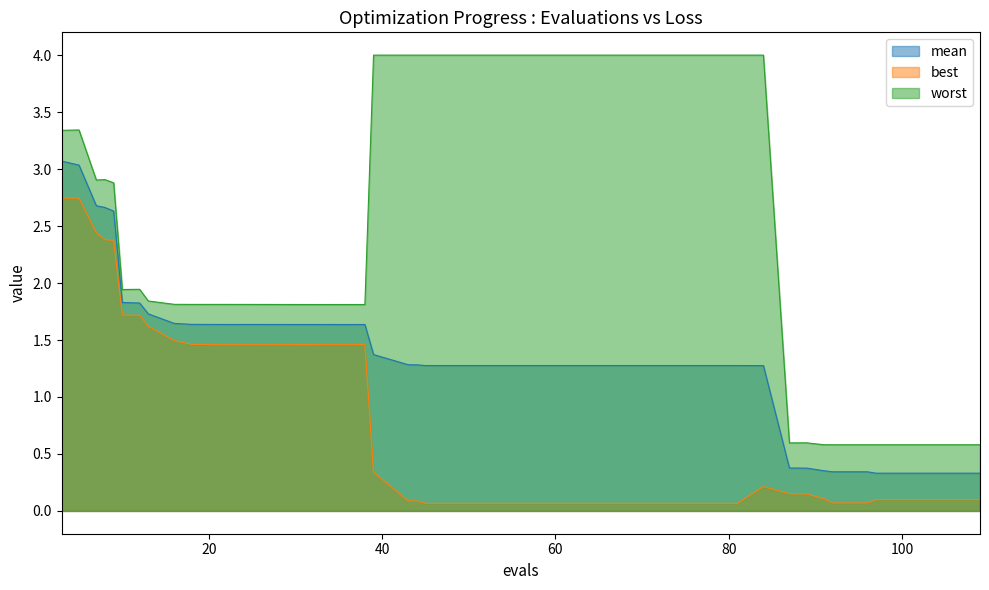

What is the average value of the mean series?

1.4